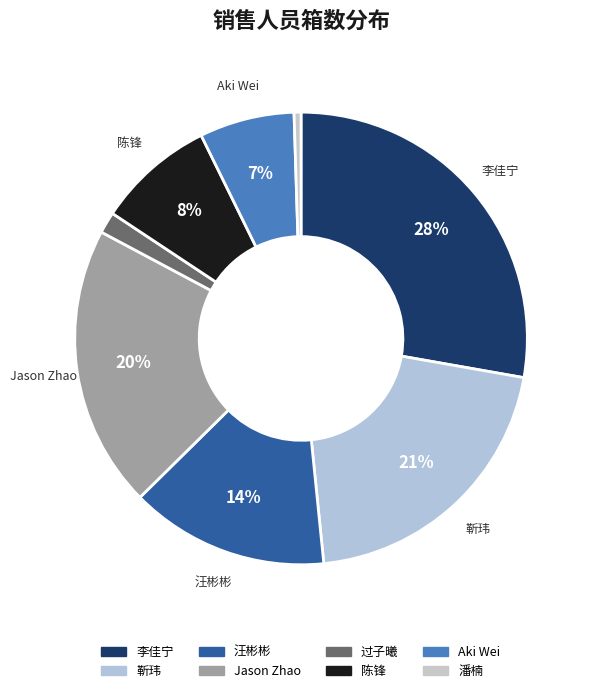

To the nearest percent, what is the difference between the 过子曦 and 李佳宁 slice percentages?

26%